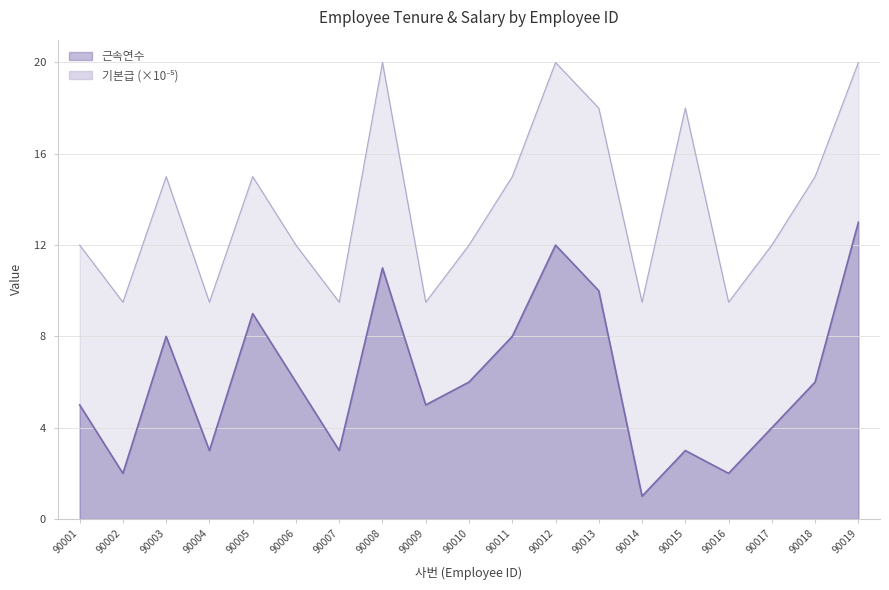

At which category does 근속연수 reach its first local valley?

90002